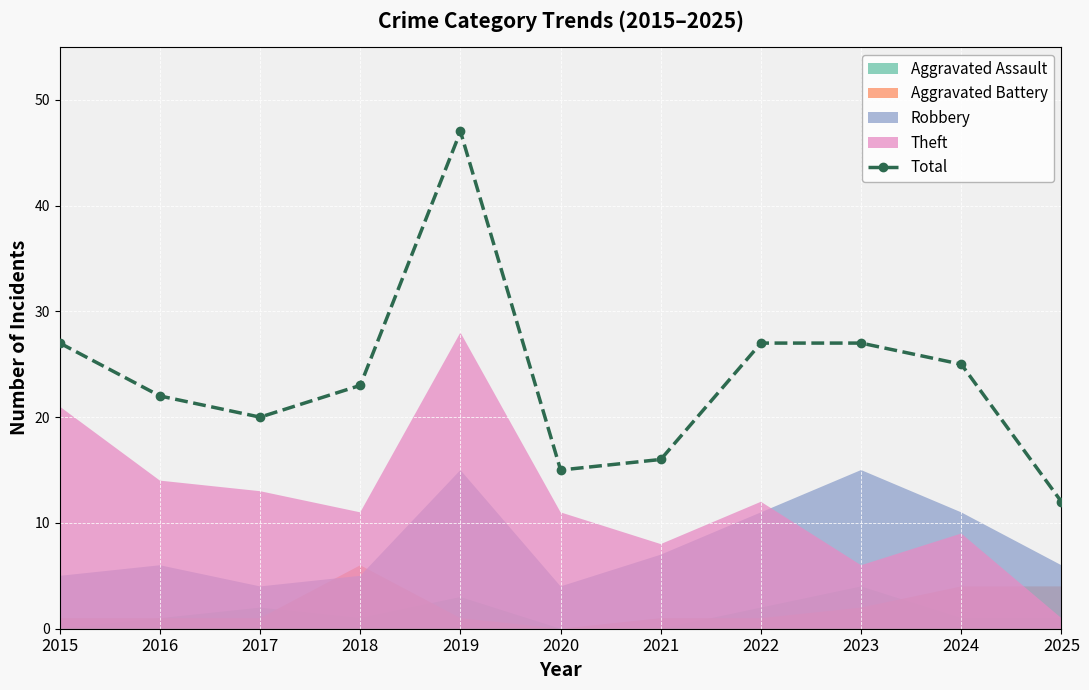

What is the difference between the second highest and second lowest values?

12